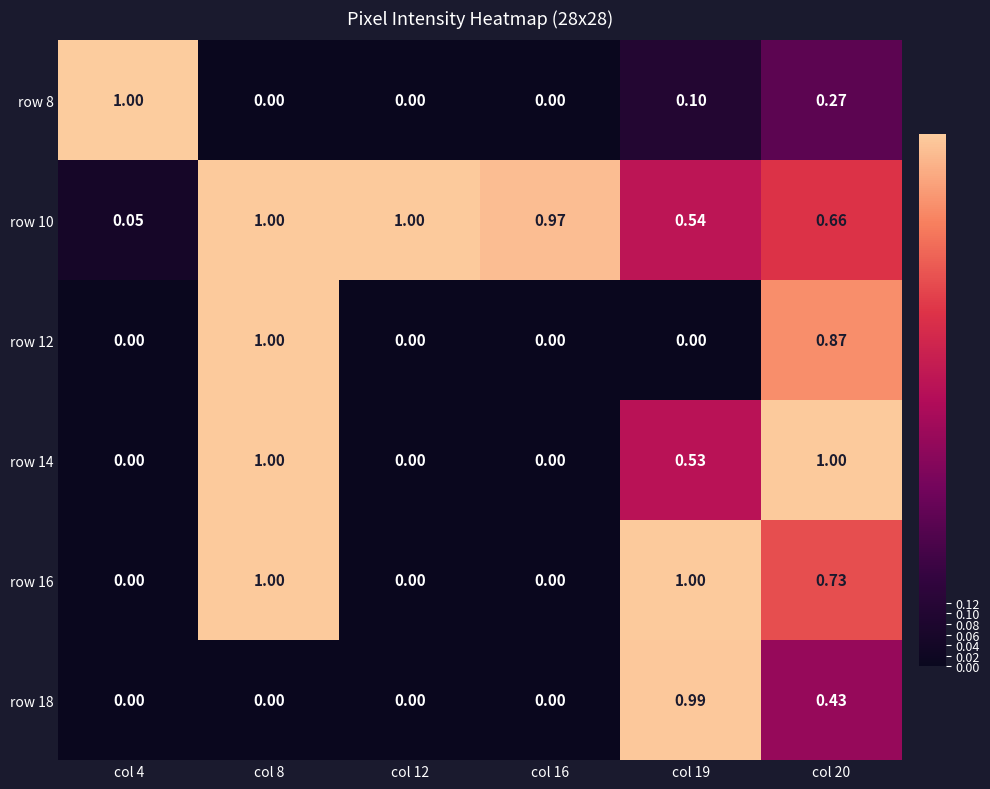

Is the value of row 8 at col 12 greater than the value of row 10 at col 12?

No